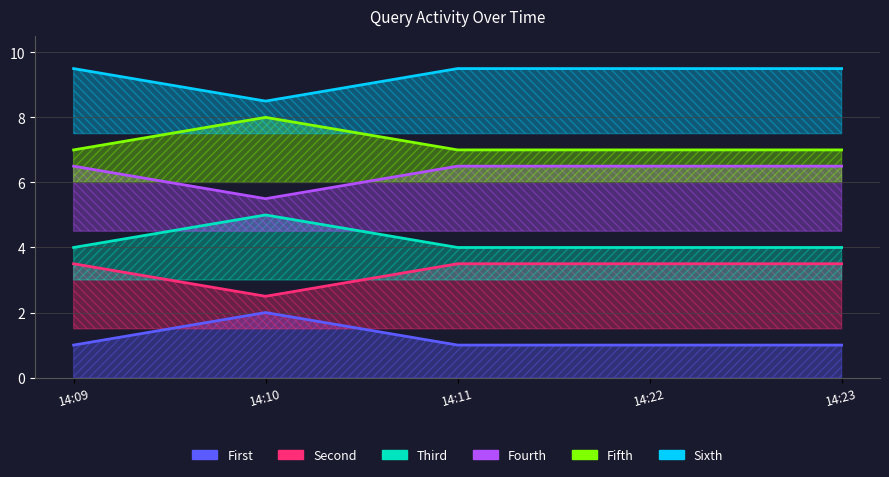

What is the spread (max minus min) of values at 14:09?

8.5